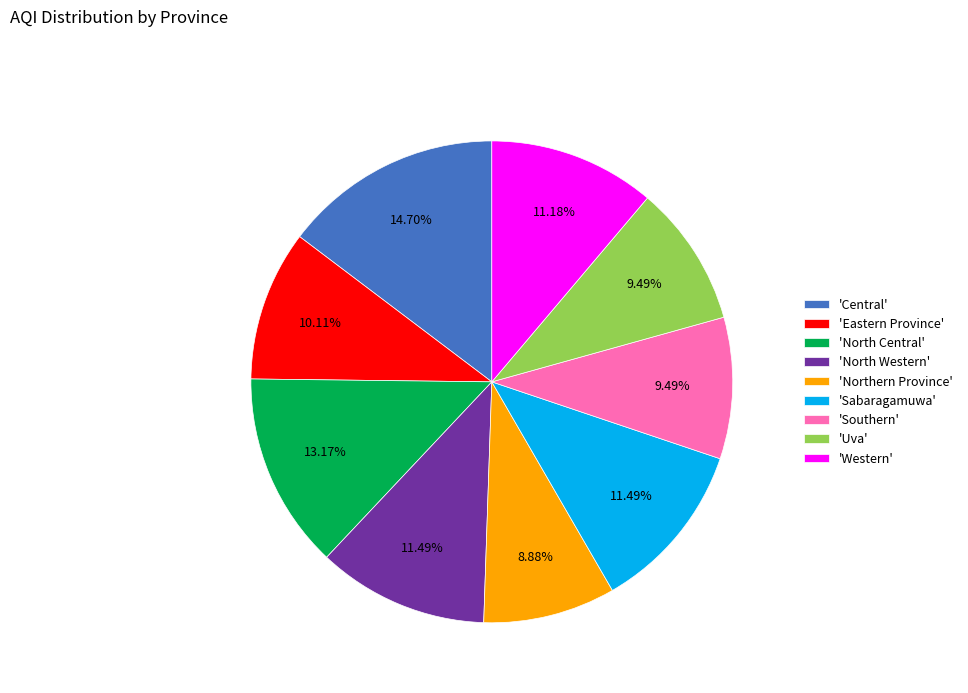

Is there any slice that represents more than half of the pie?

No